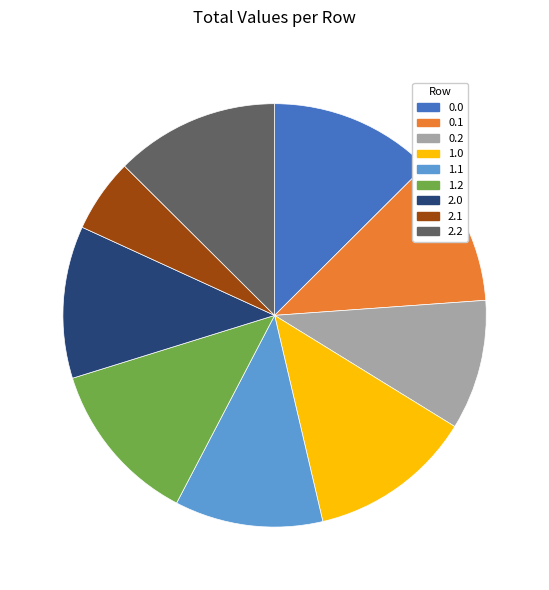

Is it true that 0.0 is 13% of the pie?

True